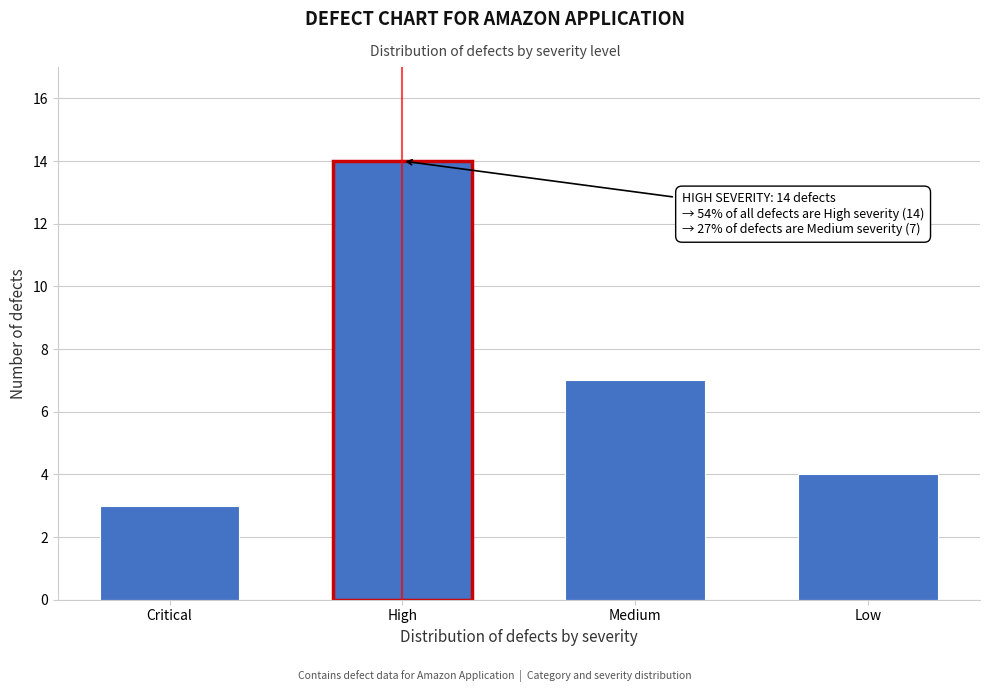

Reading left to right, transcribe all the data shown in this chart.

Critical=3	High=14	Medium=7	Low=4